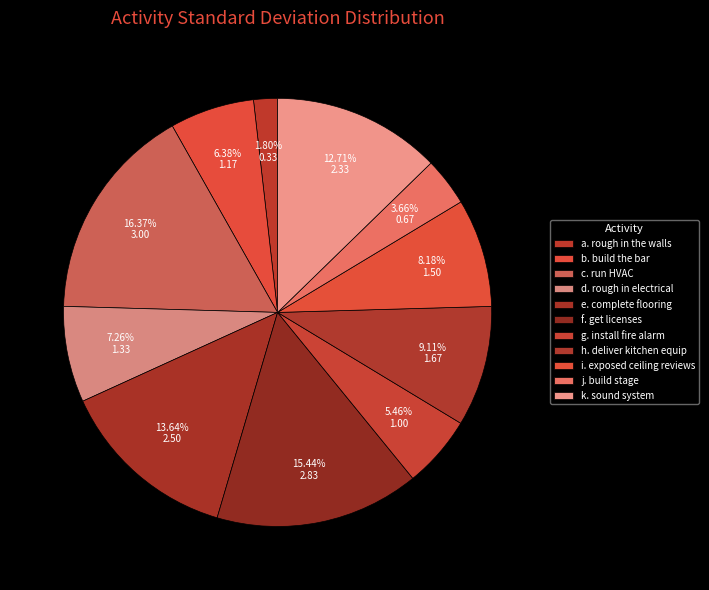

Does any single category account for the majority?

No